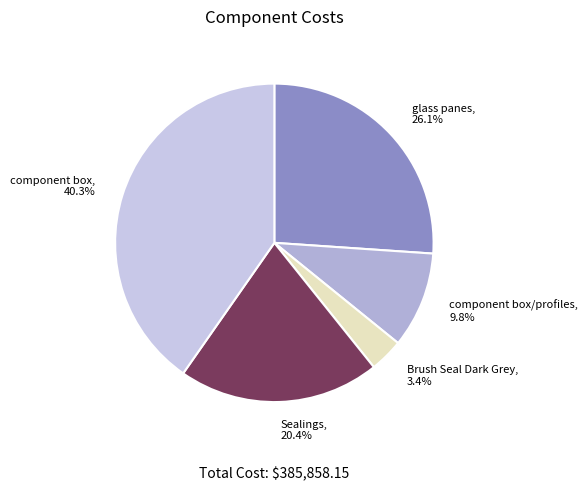

Which category has the smallest portion of the pie?

Brush Seal Dark Grey